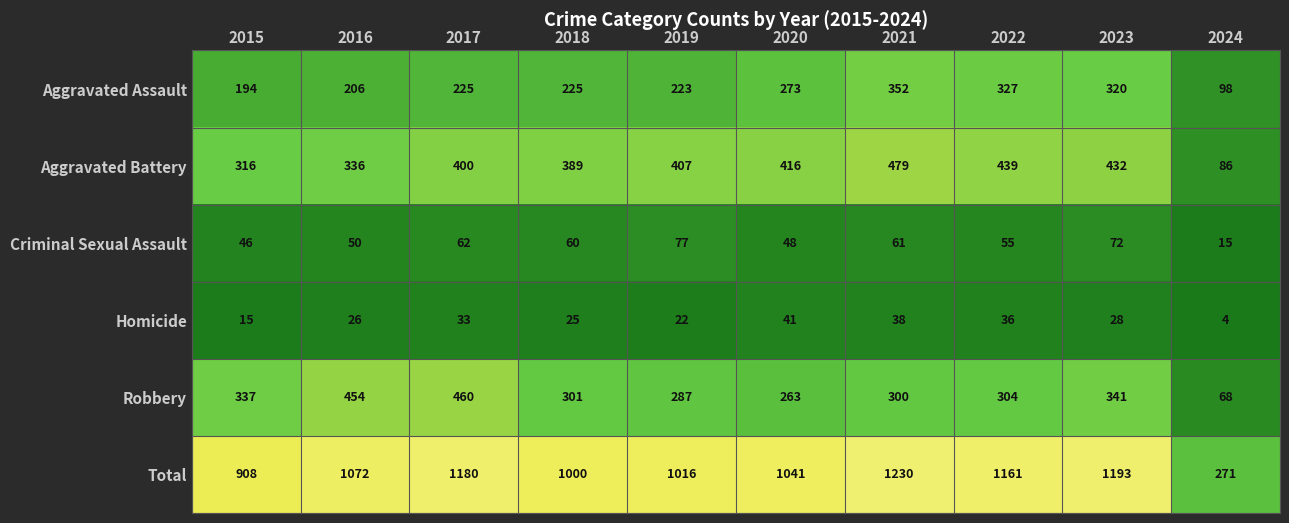

Which label corresponds to the largest value in the chart?

2021